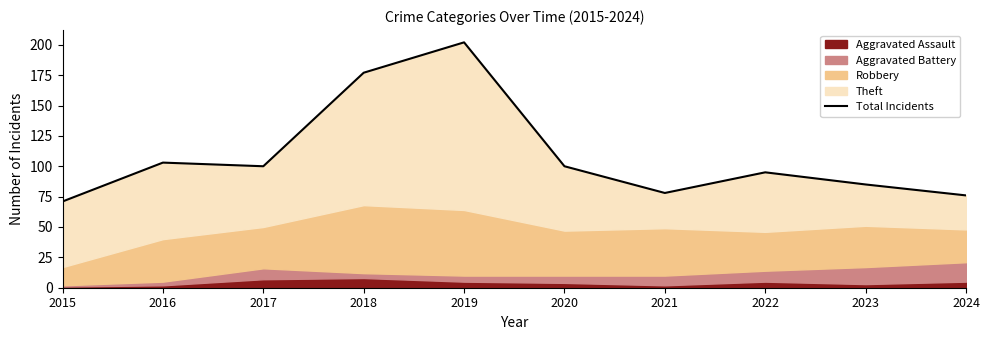

List the labels in order of value, smallest first.

2015, 2024, 2021, 2023, 2022, 2017, 2020, 2016, 2018, 2019